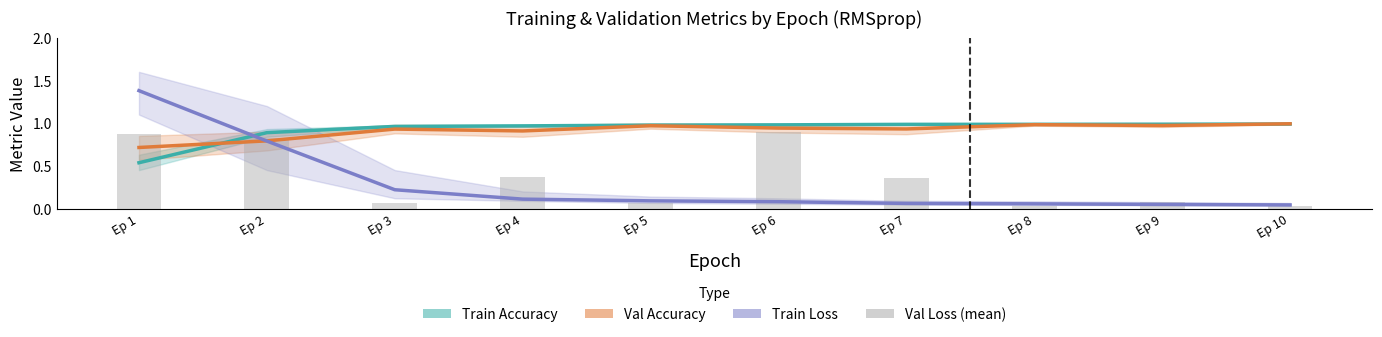

Which has a higher value, Ep 10 or Ep 4?

Ep 10